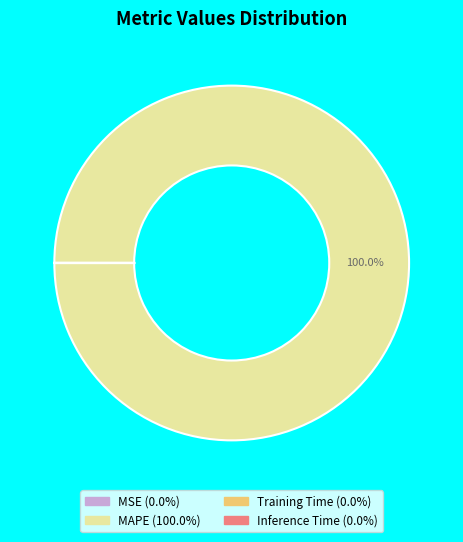

Does MAPE represent more than half of the total?

Yes